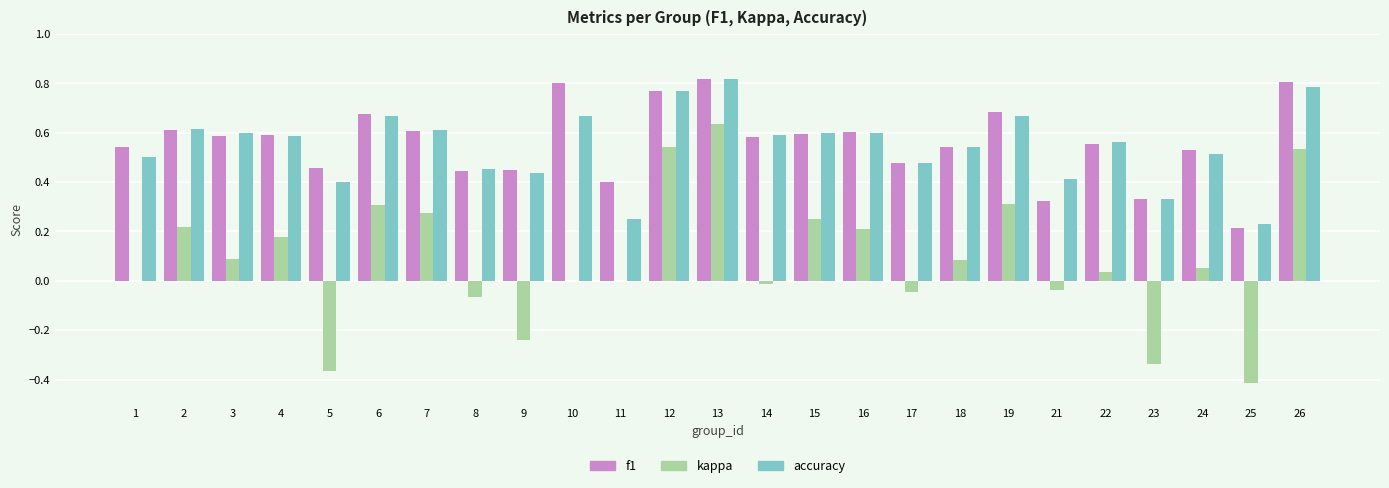

At which category is the sum across all series the highest?

13